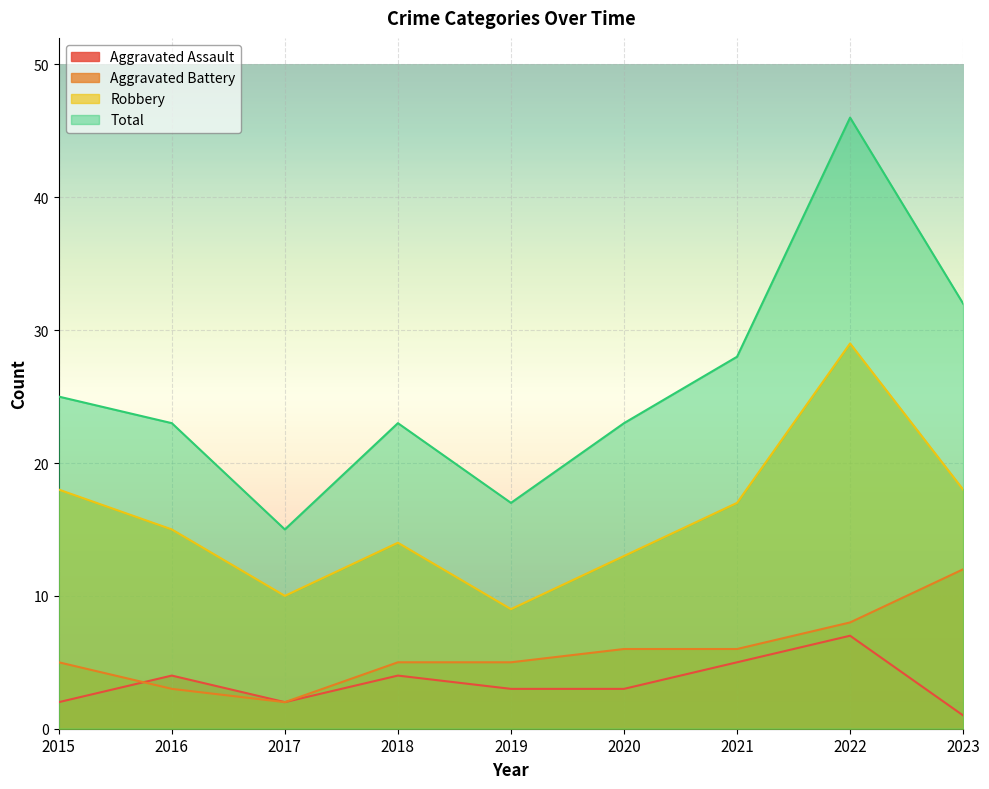

At which label does Robbery reach its peak?

2022